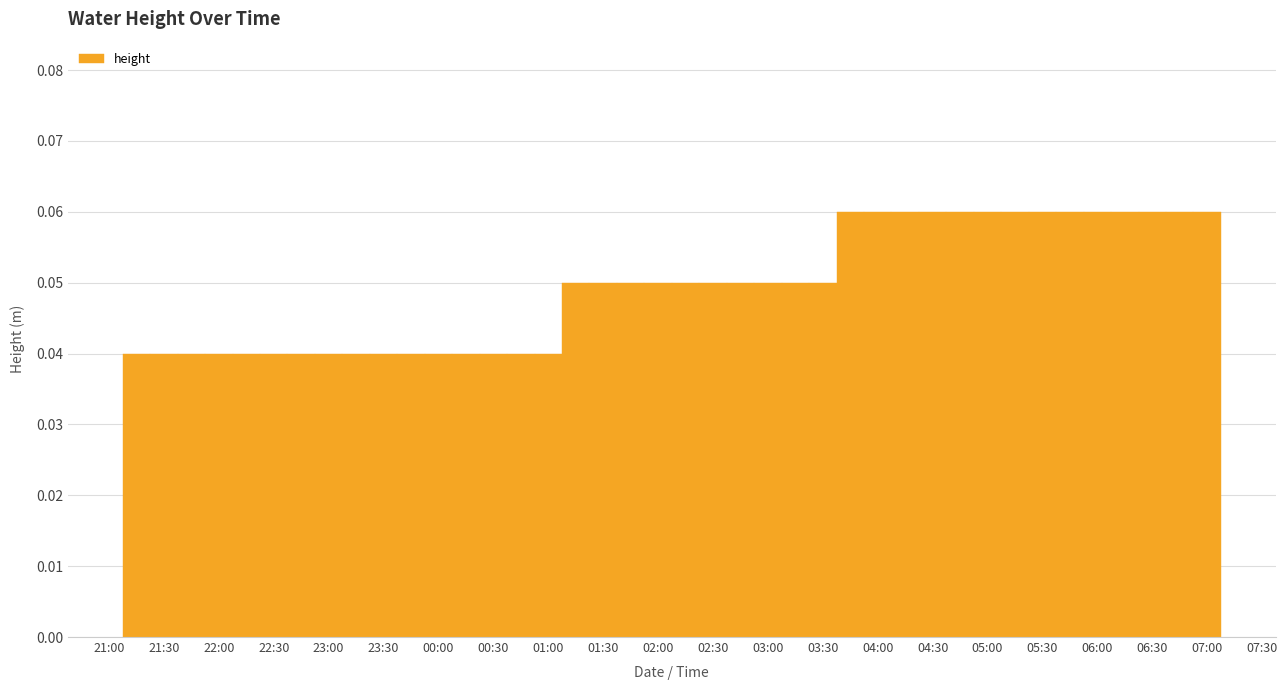

How many values are between 0 and 1?

40